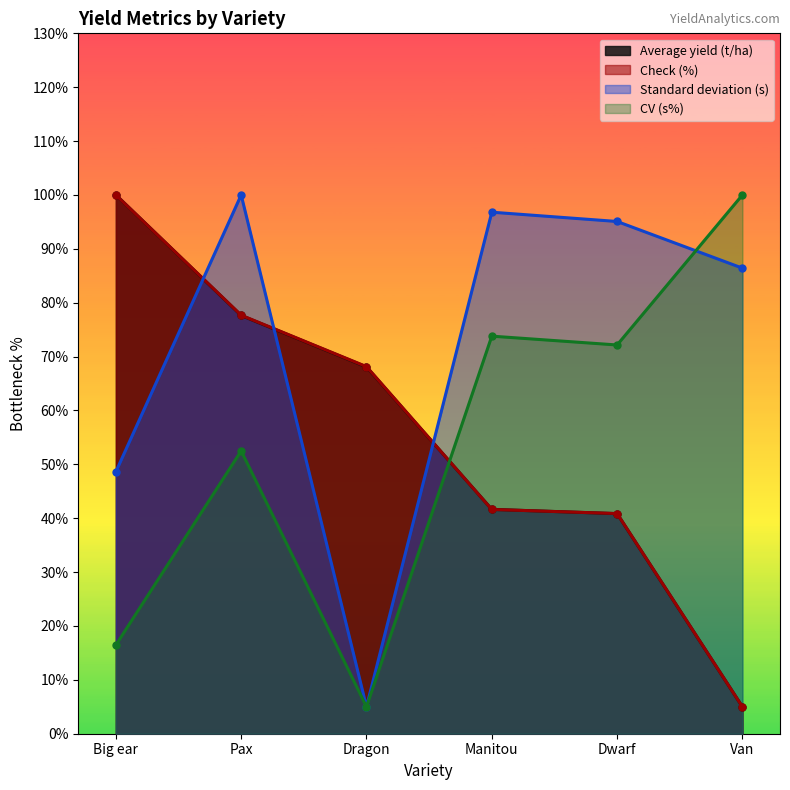

What is the sum of all Standard deviation (s) values?

431.9